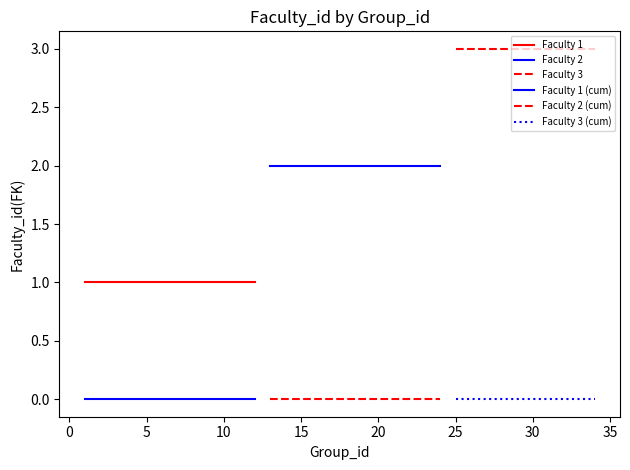

What is the approximate value at 13?

2